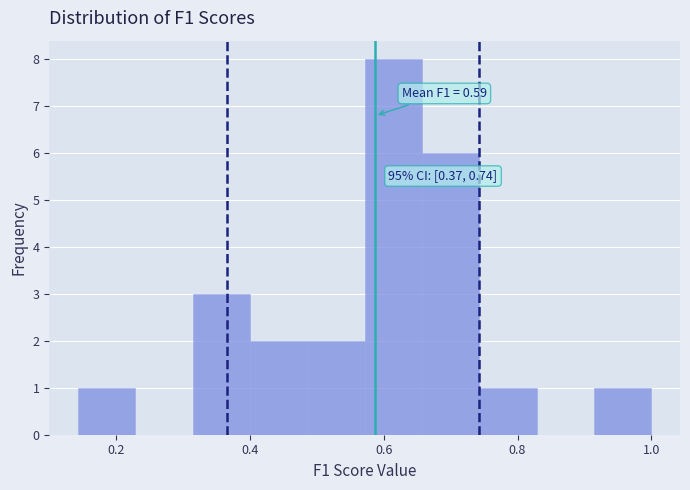

Which range on the x-axis has the tallest bar?

0.58 to 0.66